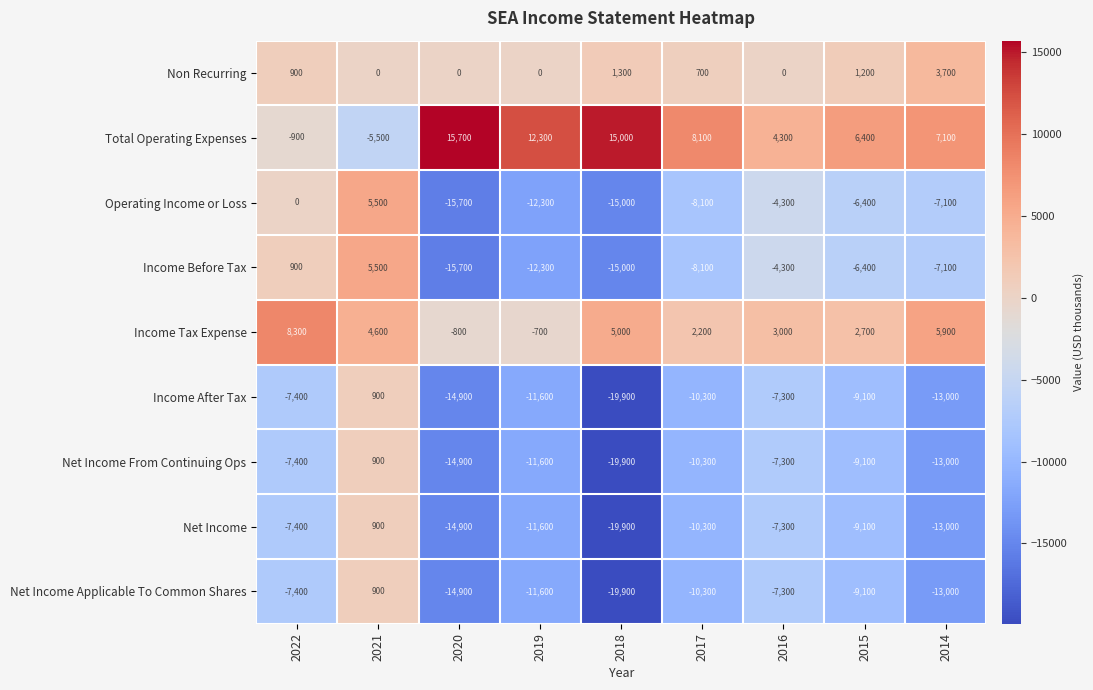

What is the difference between the maximum and minimum values in the Income After Tax series?

20800